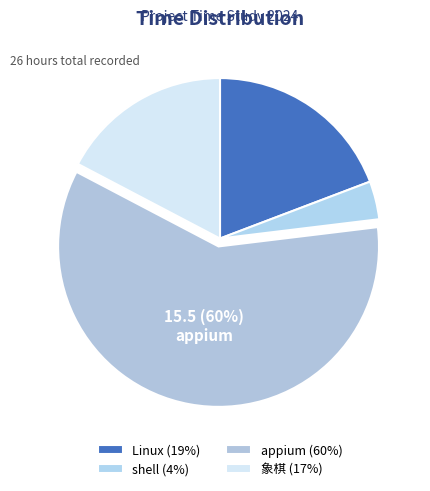

How many segments does this pie chart have?

4